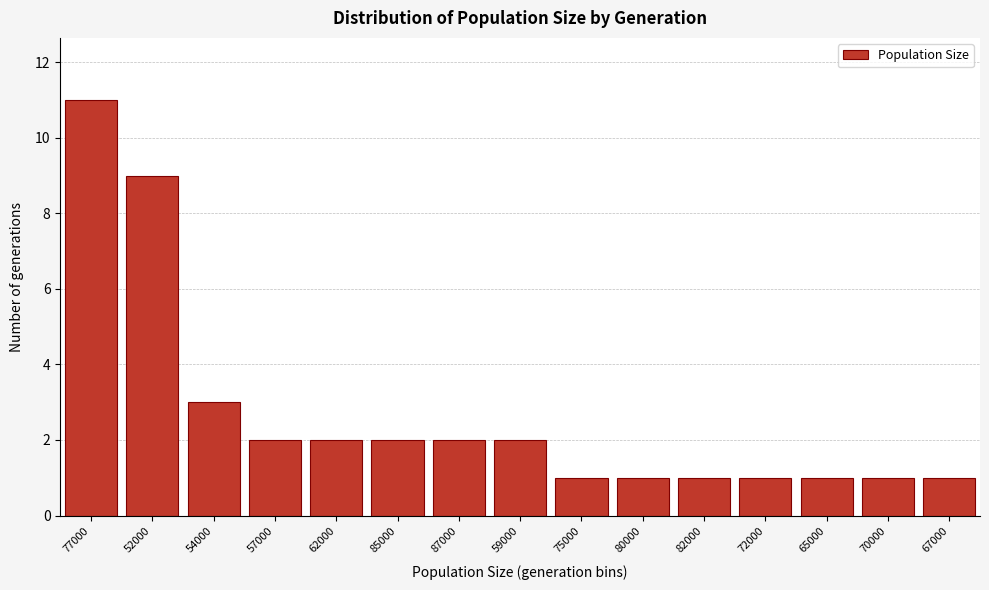

Reading right to left, extract all data points from this chart.

1	1	1	1	1	1	1	2	2	2	2	2	3	9	11